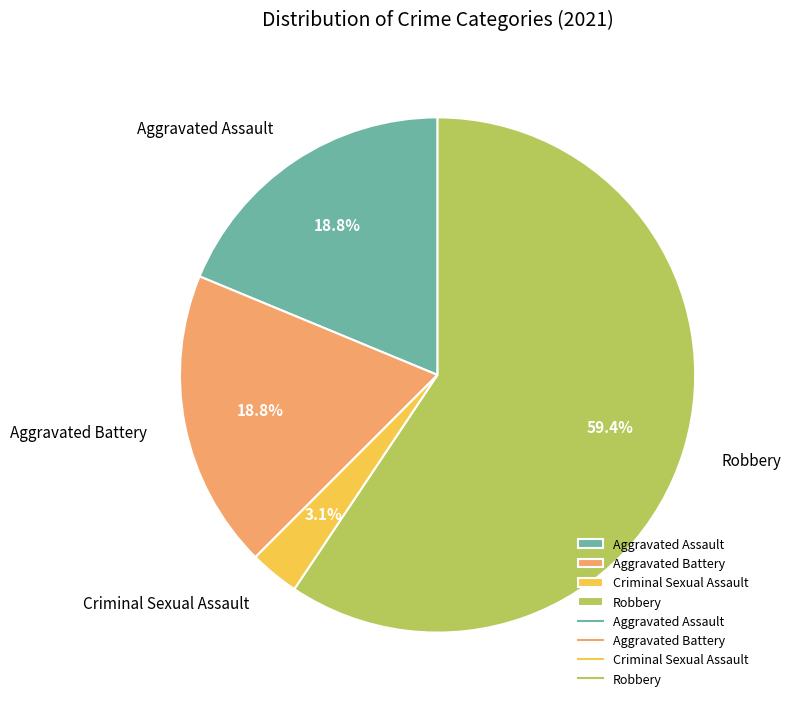

To the nearest percent, what is the average slice percentage?

25%